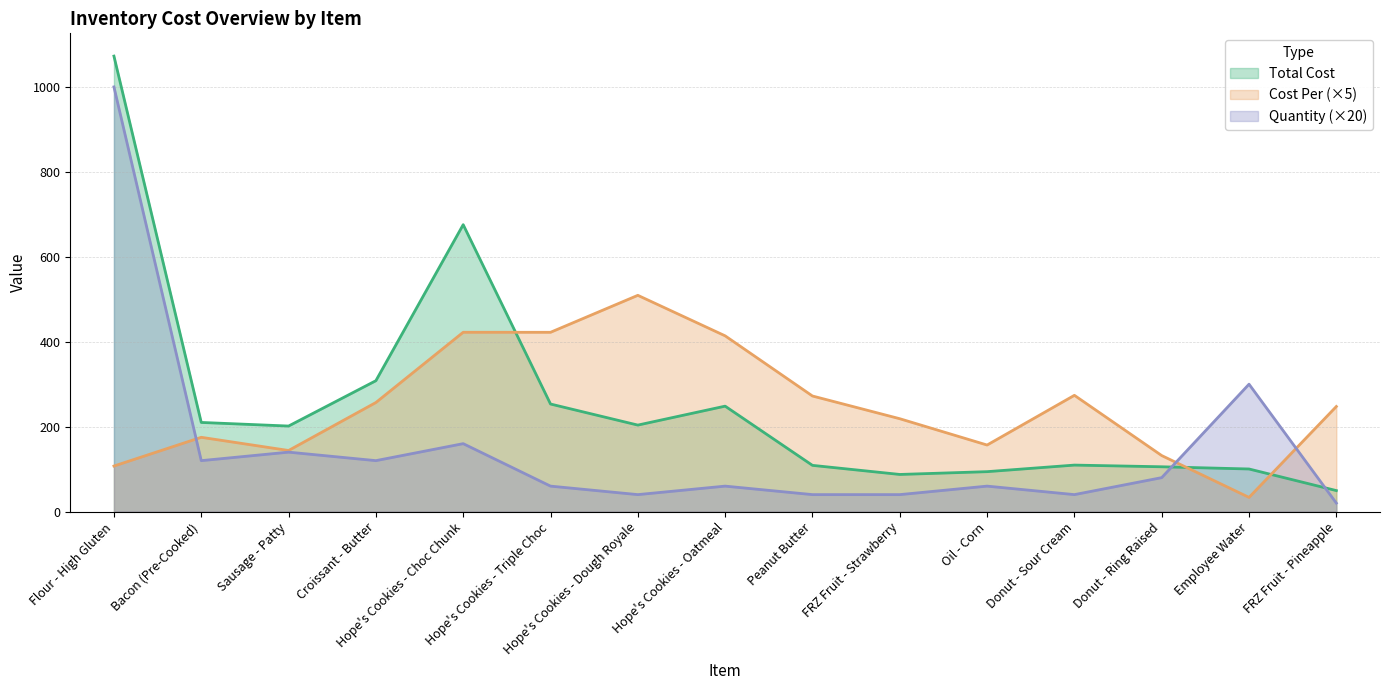

True or false: Total Cost has more than 1 points higher than both neighbors.

True